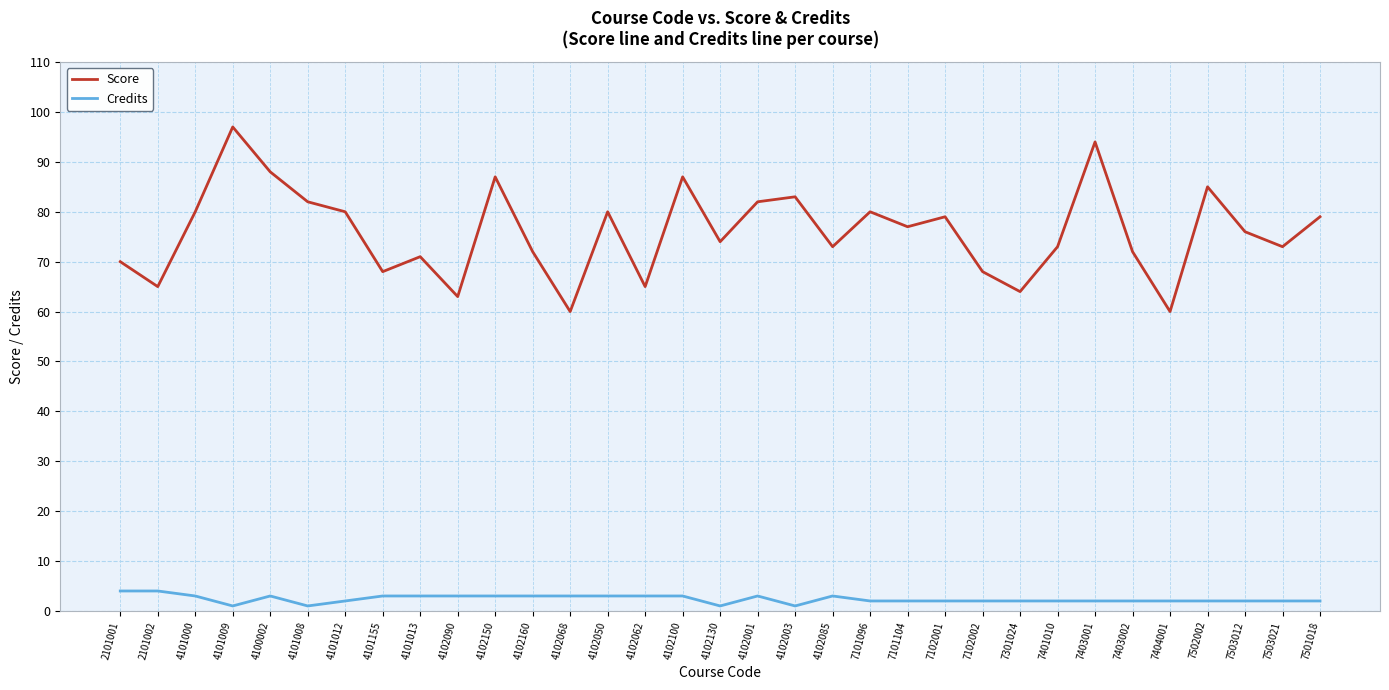

True or false: Credits and Score intersect in this chart.

False